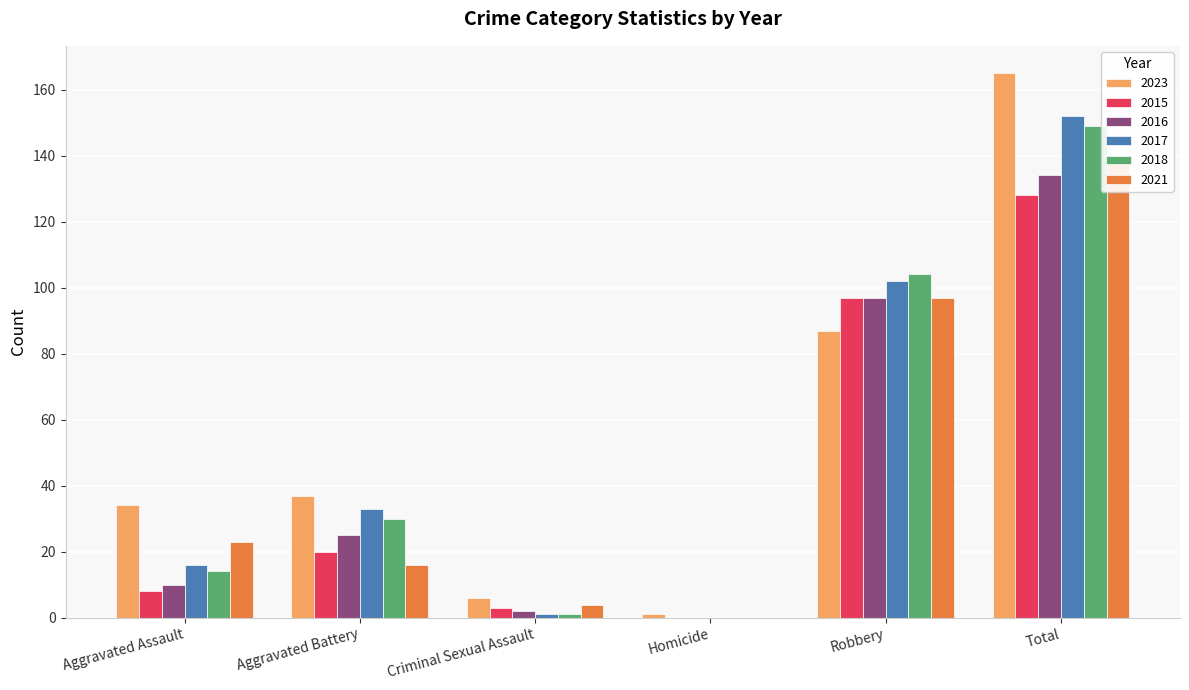

The value of 2018 at Homicide is -53. True or false?

False